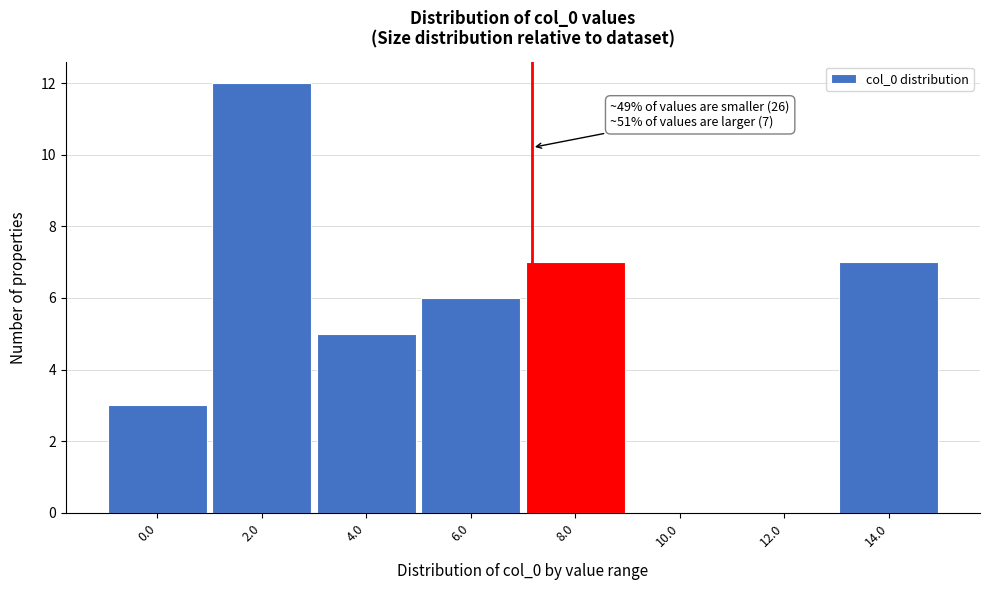

Reading right to left, extract all data points from this chart.

14.0=7	12.0=0	10.0=0	8.0=7	6.0=6	4.0=5	2.0=12	0.0=3